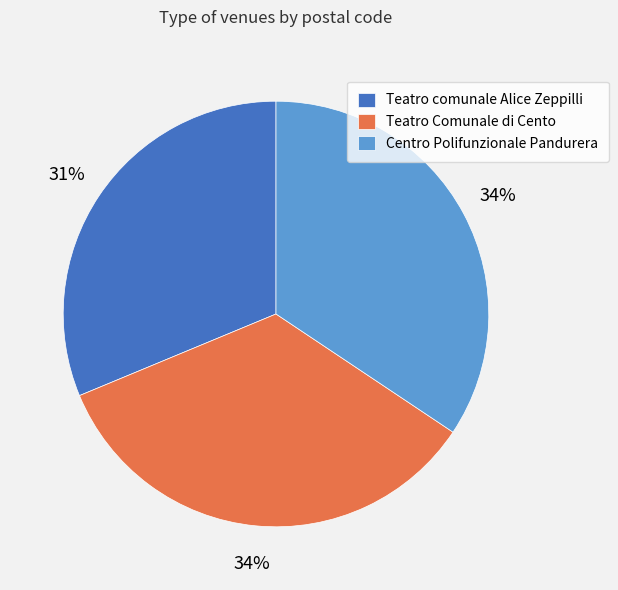

What is the smallest slice in the pie chart?

Teatro comunale Alice Zeppilli